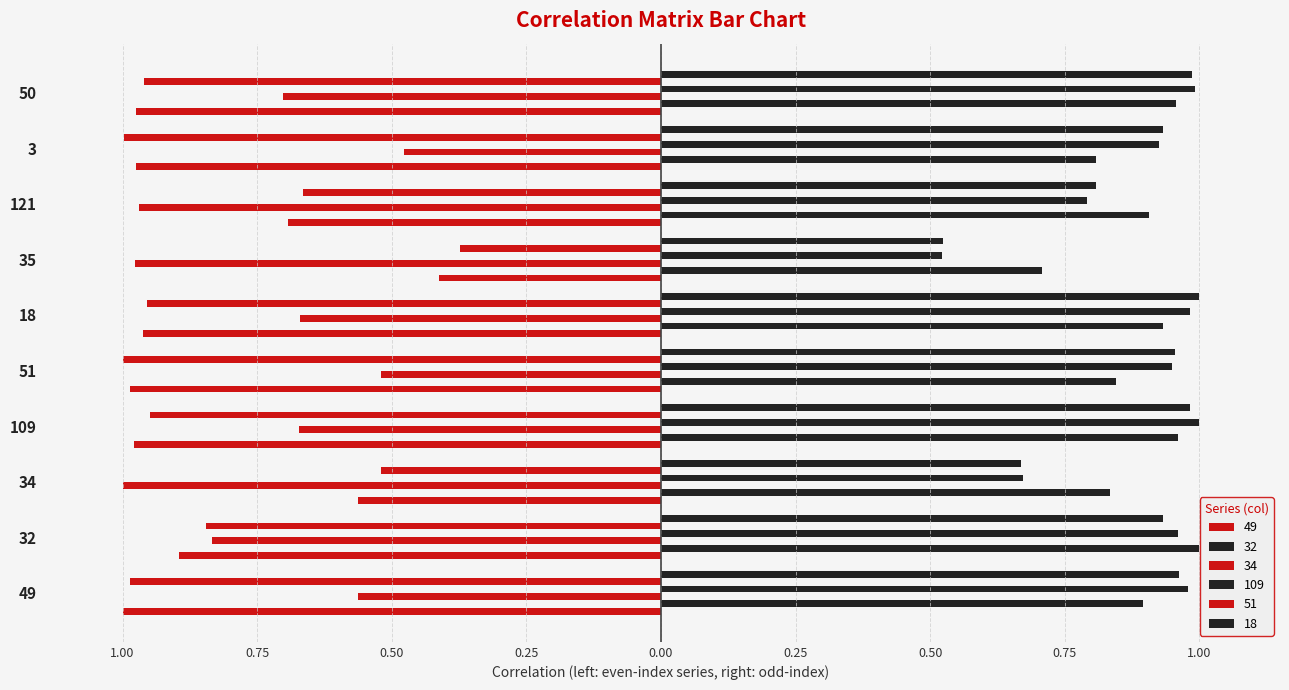

Reading right to left, list all the values displayed in this chart.

49: 50=-1.0	3=-1.0	121=-0.7	35=-0.4	18=-1.0	51=-1.0	109=-1.0	34=-0.6	32=-0.9	49=-1.0
32: 50=1.0	3=0.8	121=0.9	35=0.7	18=0.9	51=0.8	109=1.0	34=0.8	32=1.0	49=0.9
34: 50=-0.7	3=-0.5	121=-1.0	35=-1.0	18=-0.7	51=-0.5	109=-0.7	34=-1.0	32=-0.8	49=-0.6
109: 50=1.0	3=0.9	121=0.8	35=0.5	18=1.0	51=0.9	109=1.0	34=0.7	32=1.0	49=1.0
51: 50=-1.0	3=-1.0	121=-0.7	35=-0.4	18=-1.0	51=-1.0	109=-0.9	34=-0.5	32=-0.8	49=-1.0
18: 50=1.0	3=0.9	121=0.8	35=0.5	18=1.0	51=1.0	109=1.0	34=0.7	32=0.9	49=1.0